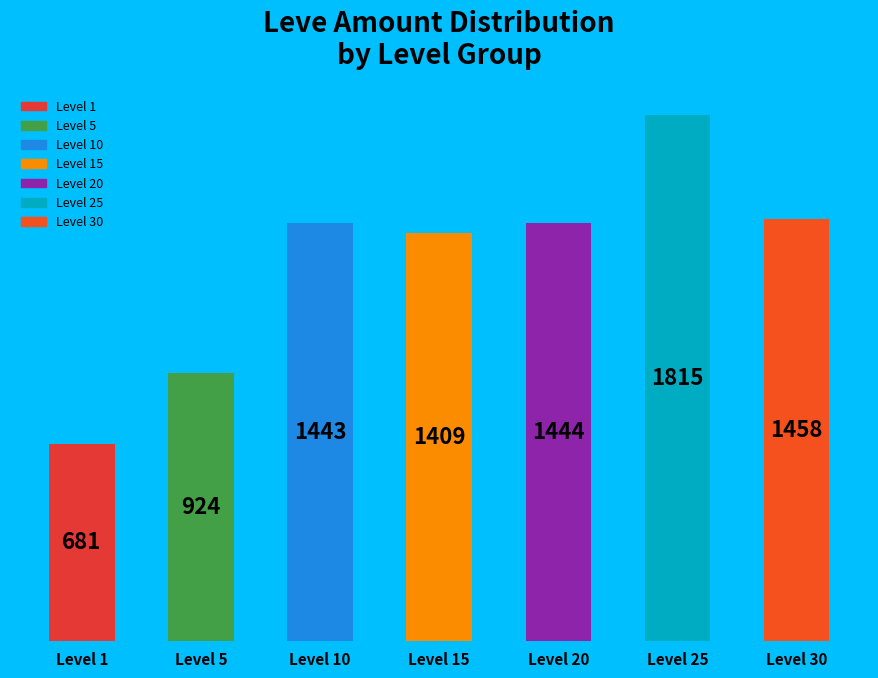

What is the sum of the values at Level 25 and Level 5?

2739